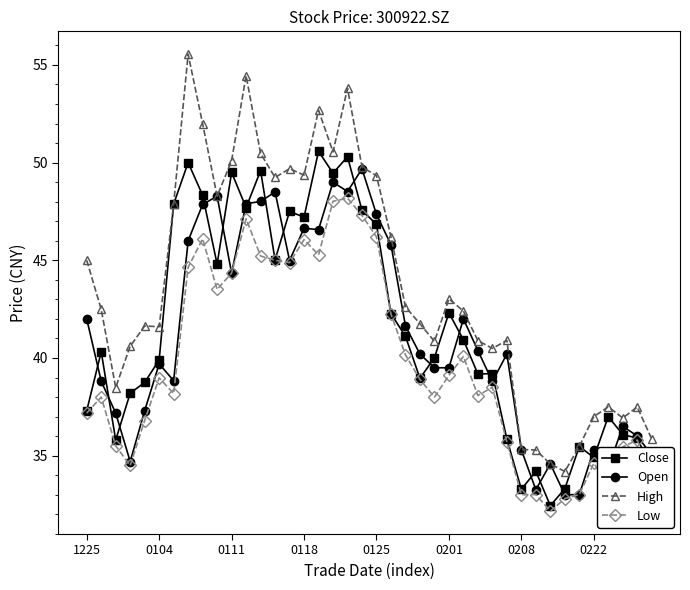

True or false: High and Low cross at least once.

False